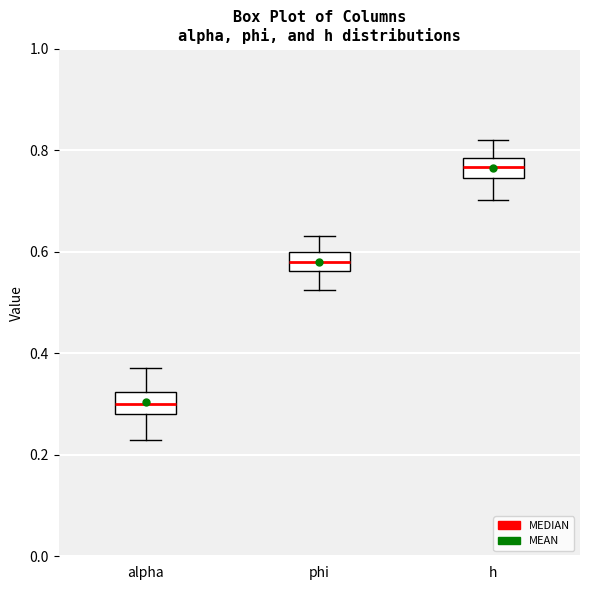

Reading left to right, read every box against the y-axis: the position of its median line, the range the box covers, and the ends of its whiskers. The values are not printed on the chart, so give them approximately, as read against the axis.

alpha: median 0.30, box 0.28 to 0.32, whiskers 0.22 to 0.38
phi: median 0.58, box 0.56 to 0.60, whiskers 0.52 to 0.64
h: median 0.76, box 0.74 to 0.78, whiskers 0.70 to 0.82